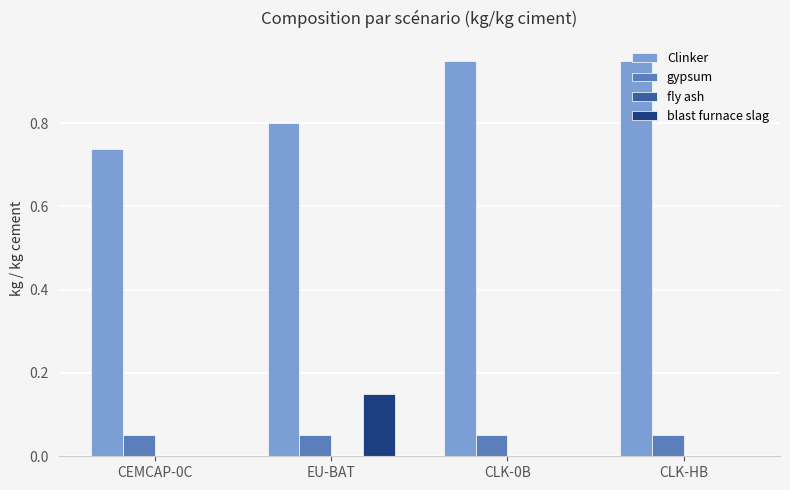

True or false: blast furnace slag has a value of 0.1 at CLK-0B.

False